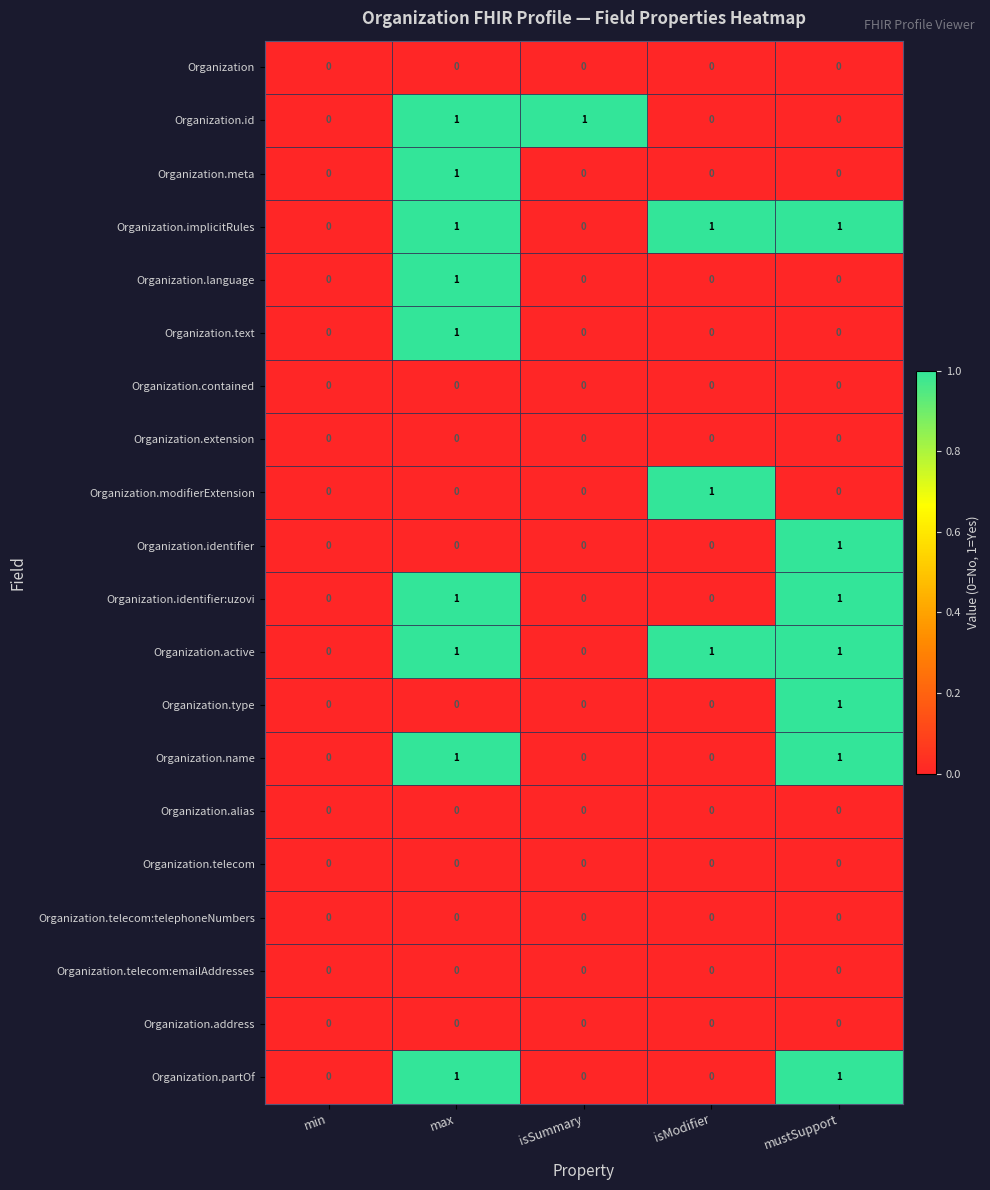

Is it true that Organization.implicitRules equals 1 at max?

True